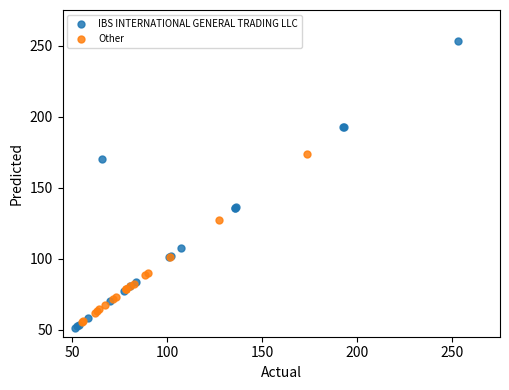

Which series reaches the maximum Y coordinate?

IBS INTERNATIONAL GENERAL TRADING LLC